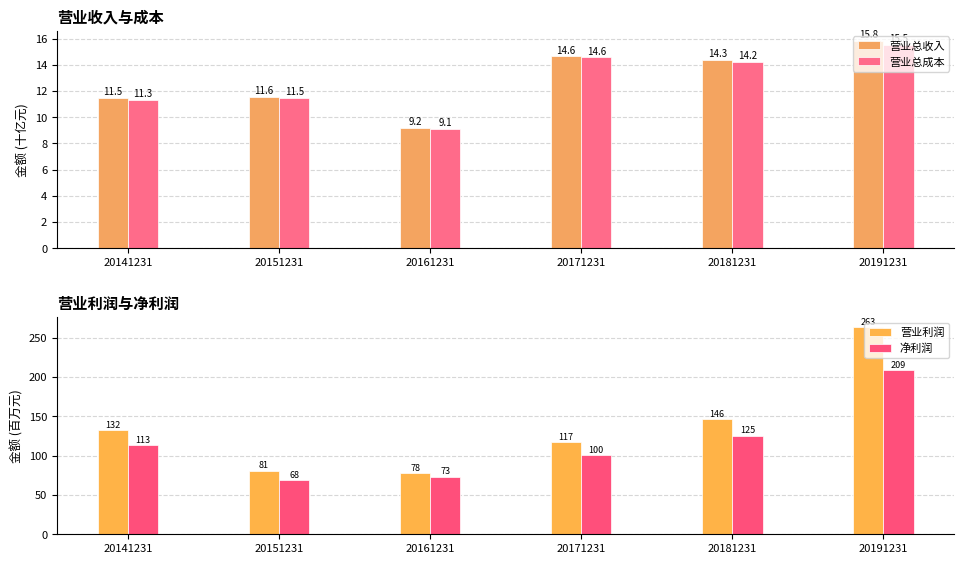

Is the value of 营业总收入 at 20141231 greater than the value of 净利润 at 20141231?

No